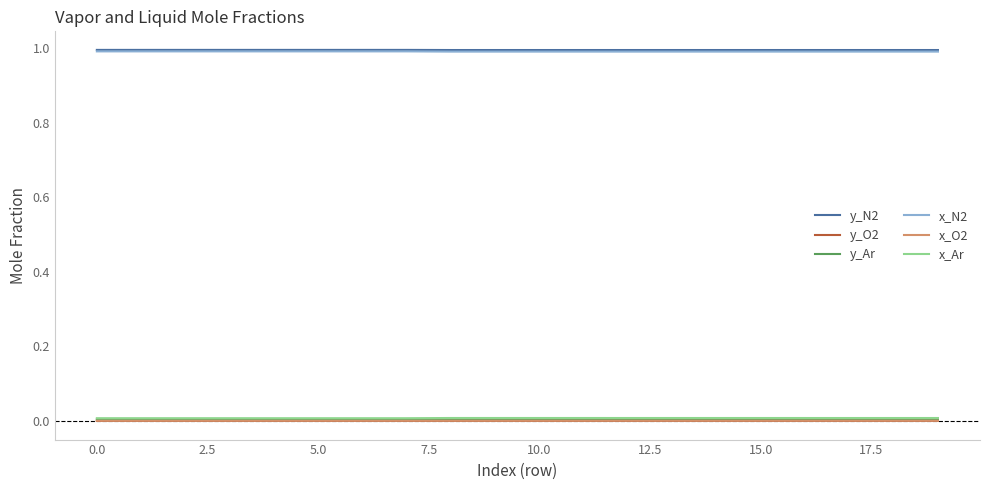

Count the y_N2 values in the range 0 to 1.

20